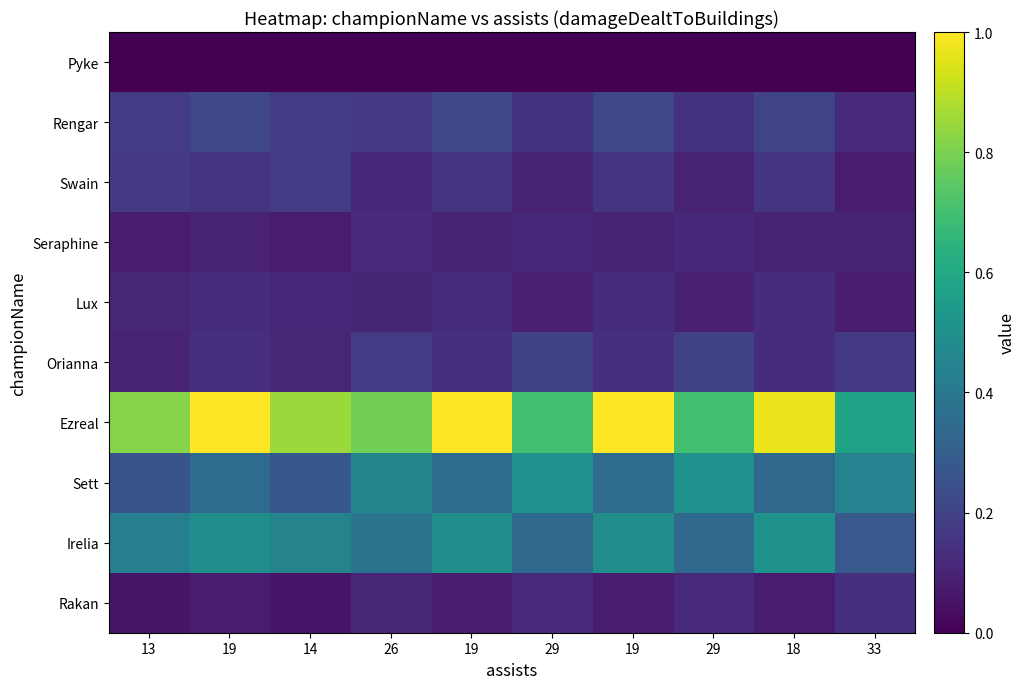

Reading left to right, list all the values displayed in this chart.

Pyke: 13=0.0	19=0.0	14=0.0	26=0.0	19=0.0	29=0.0	19=0.0	29=0.0	18=0.0	33=0.0
Rengar: 13=545.7	19=667.0	14=565.9	26=525.5	19=667.0	29=464.9	19=667.0	29=464.9	18=646.8	33=384.0
Swain: 13=537.2	19=470.1	14=554.0	26=352.5	19=470.1	29=302.2	19=470.1	29=302.2	18=486.8	33=235.0
Seraphine: 13=238.8	19=310.4	14=250.7	26=394.0	19=310.4	29=358.2	19=310.4	29=358.2	18=298.5	33=310.4
Lux: 13=337.9	19=413.0	14=350.4	26=325.4	19=413.0	29=287.8	19=413.0	29=287.8	18=400.5	33=237.8
Orianna: 13=315.8	19=427.2	14=334.4	26=557.3	19=427.2	29=613.0	19=427.2	29=613.0	18=408.7	33=538.7
Ezreal: 13=2583.0	19=3157.0	14=2678.7	26=2487.3	19=3157.0	29=2200.3	19=3157.0	29=2200.3	18=3061.3	33=1817.7
Sett: 13=818.1	19=1106.8	14=866.2	26=1443.6	19=1106.8	29=1588.0	19=1106.8	29=1588.0	18=1058.7	33=1395.5
Irelia: 13=1366.9	19=1562.2	14=1415.7	26=1220.5	19=1562.2	29=1074.0	19=1562.2	29=1074.0	18=1611.0	33=878.7
Rakan: 13=171.8	19=251.0	14=185.0	26=343.5	19=251.0	29=383.2	19=251.0	29=383.2	18=237.8	33=436.0